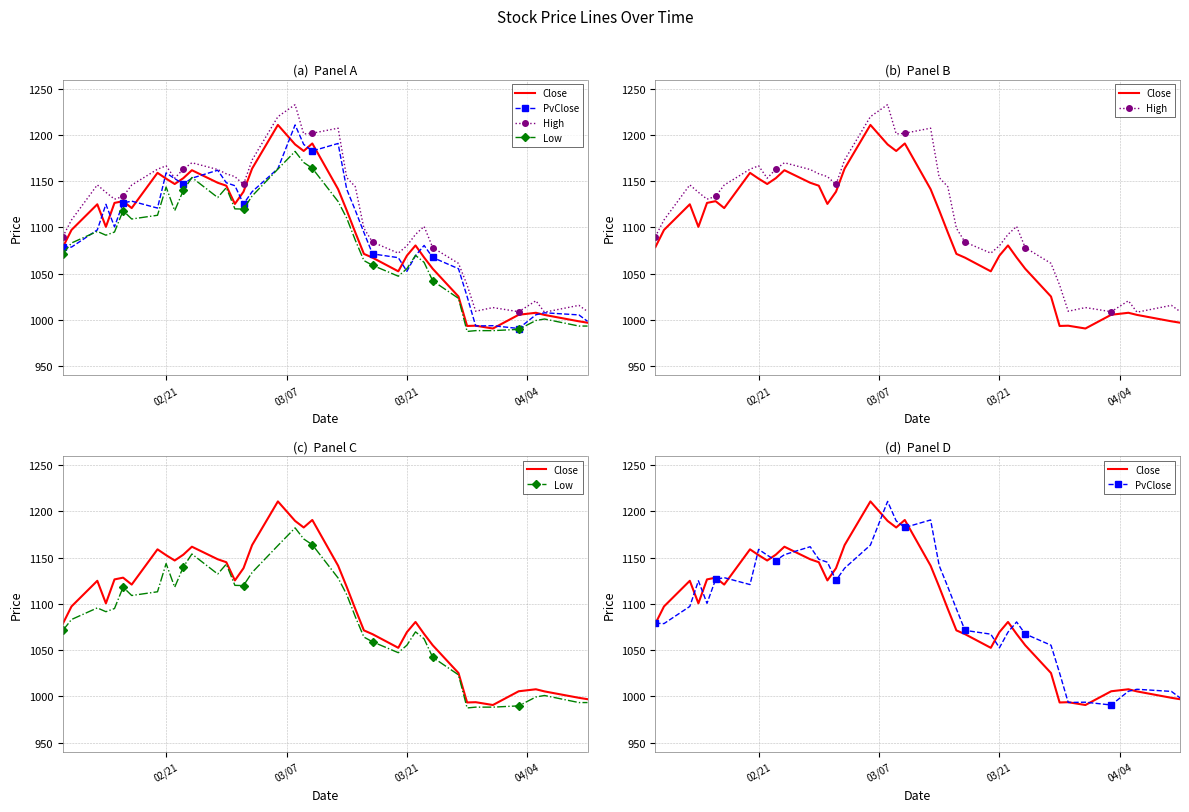

Reading left to right, list all the values displayed in this chart.

Close: 1078.7	1097.3	1125.0	1100.6	1126.5	1128.4	1120.9	1159.0	1152.8	1147.0	1153.3	1161.9	1148.3	1145.1	1125.4	1138.6	1163.6	1210.9	1189.8	1182.7	1190.8	1141.4	1118.5	1094.6	1071.3	1067.3	1052.5	1069.5	1080.5	1067.5	1055.3	1025.2	993.3	993.6	990.6	1005.5	1007.6	1005.3	998.4	996.9
PvClose: 1079.1	1078.7	1097.3	1125.0	1100.6	1126.5	1128.4	1120.9	1159.0	1152.8	1147.0	1153.3	1161.9	1148.3	1145.1	1125.4	1138.6	1163.6	1210.9	1189.8	1182.7	1190.8	1141.4	1118.5	1094.6	1071.3	1067.3	1052.5	1069.5	1080.5	1067.5	1055.3	1025.2	993.3	993.6	990.6	1005.5	1007.6	1005.3	998.4
High: 1090.1	1108.0	1146.0	1138.0	1130.5	1133.5	1145.8	1163.0	1166.6	1153.3	1163.0	1170.0	1162.6	1158.0	1155.0	1146.5	1173.0	1219.8	1232.9	1201.1	1201.9	1207.4	1153.9	1144.1	1099.1	1084.1	1072.2	1080.1	1092.4	1101.1	1078.1	1061.1	1037.7	1009.3	1013.2	1008.8	1020.6	1008.3	1015.6	1009.0
Low: 1071.3	1083.1	1095.7	1091.6	1095.0	1118.1	1109.1	1113.1	1143.7	1118.1	1140.0	1154.0	1132.3	1143.0	1120.1	1119.8	1134.0	1163.1	1182.3	1170.3	1164.0	1128.0	1110.1	1086.2	1064.1	1059.0	1047.2	1055.3	1069.8	1062.2	1042.2	1023.2	987.4	988.3	988.3	989.6	999.3	1000.9	993.2	993.2